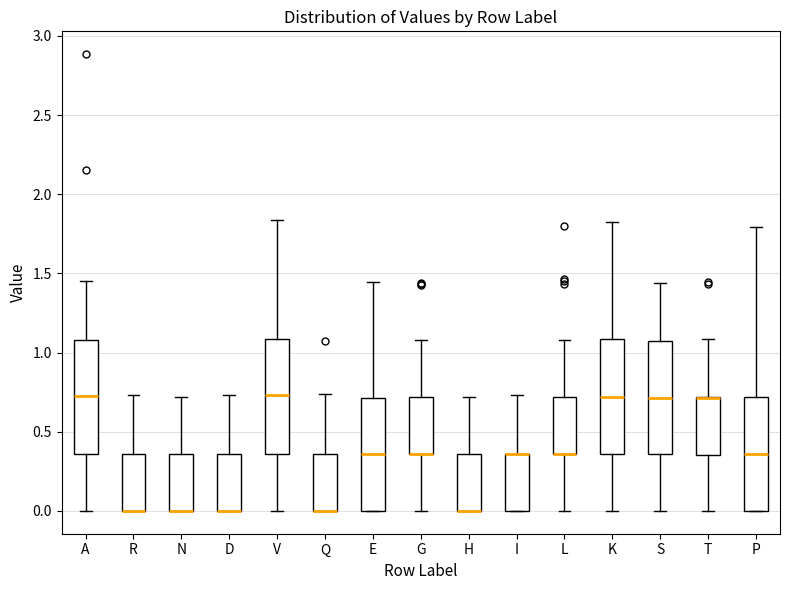

Where does the median line of the box for P sit on the y-axis? The values are not printed on the chart, so give them approximately, as read against the axis.

0.35